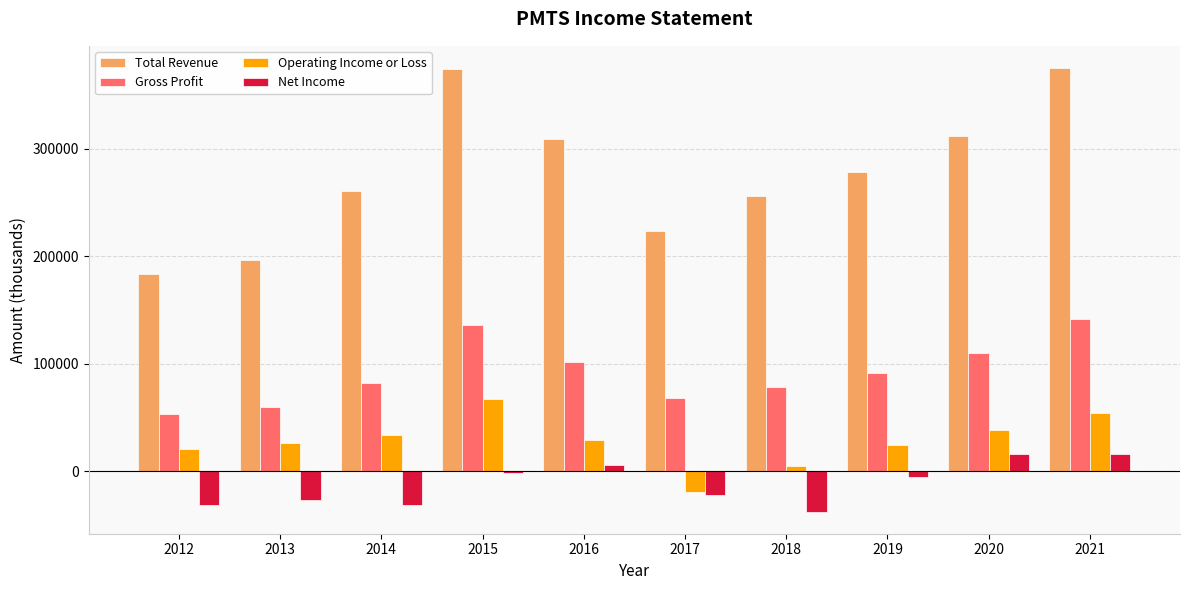

What is the total value across all series at 2013?

255300